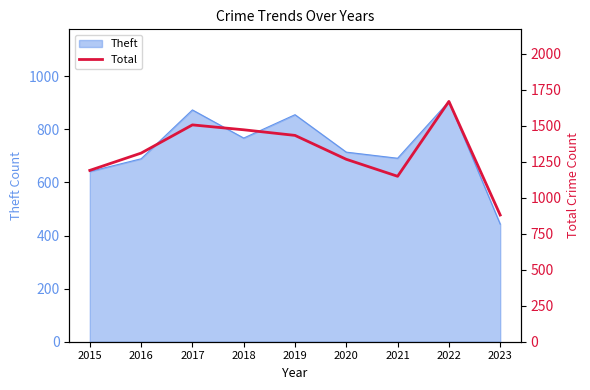

What is the change in value from 2015 to 2022?

+479